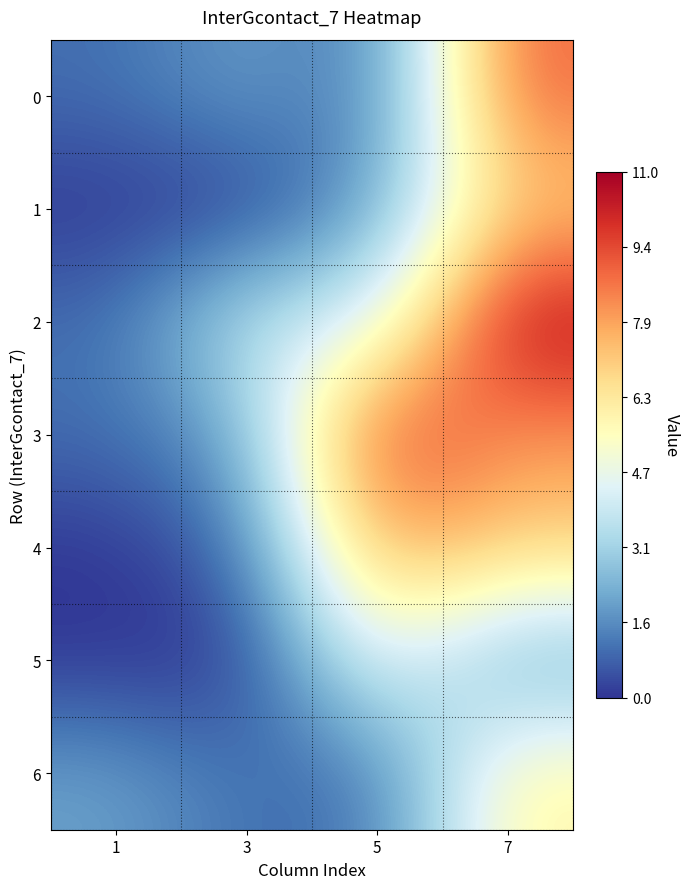

Which has a higher value, 5 or 1?

5